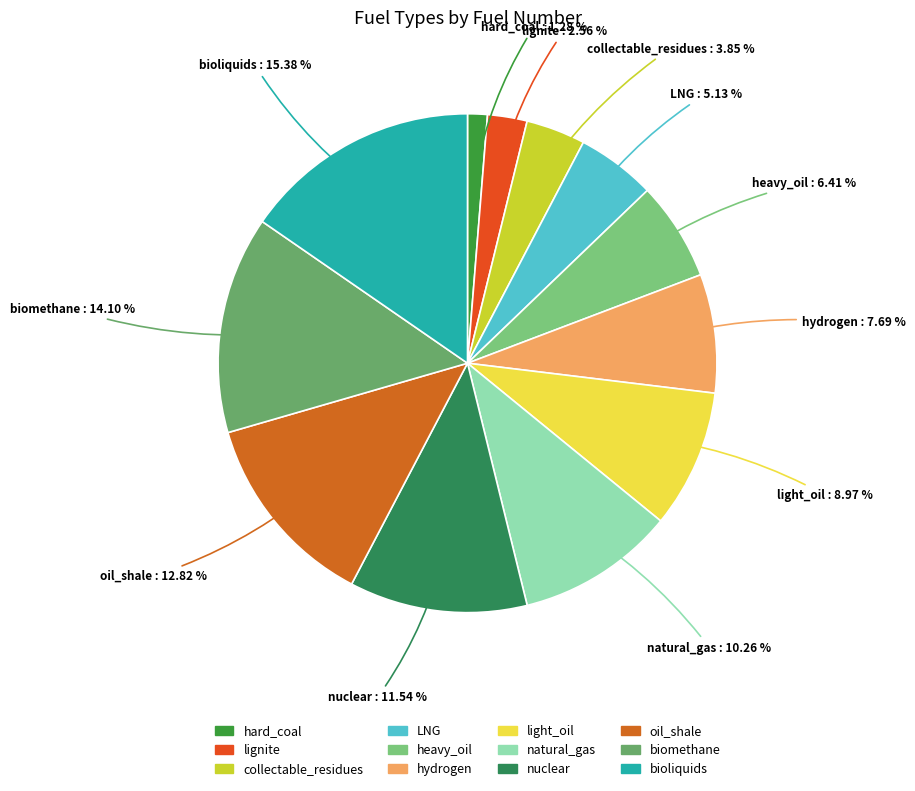

Rank the categories by value from lowest to highest.

hard_coal, lignite, collectable_residues, LNG, heavy_oil, hydrogen, light_oil, natural_gas, nuclear, oil_shale, biomethane, bioliquids